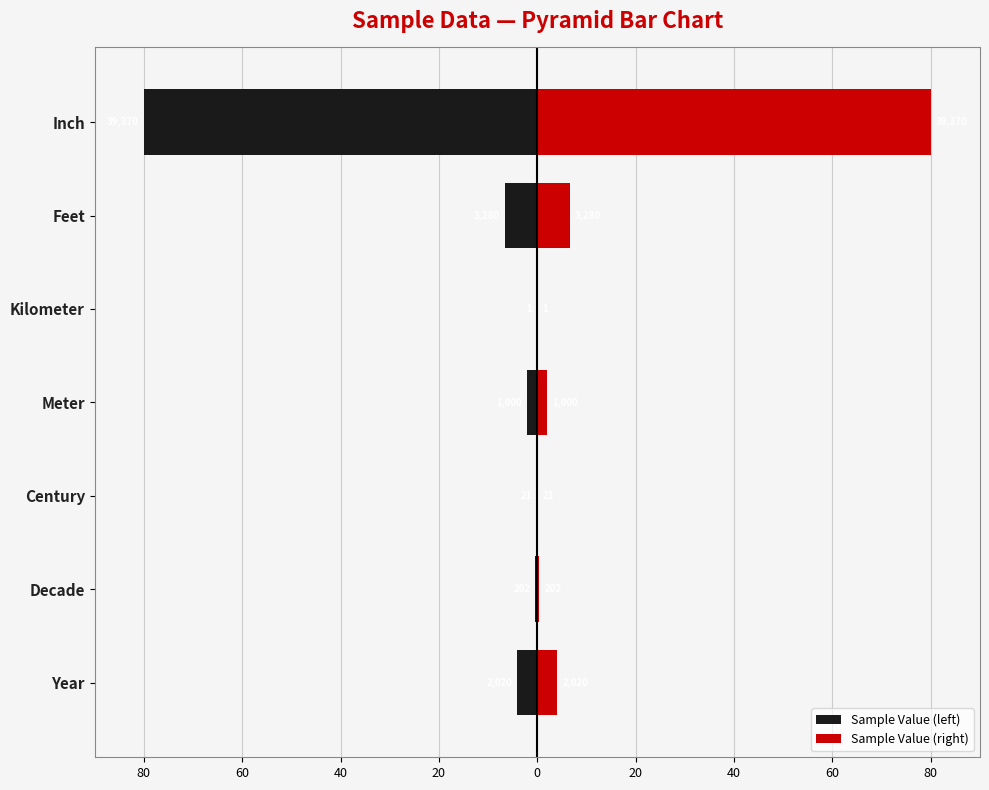

What is the greatest value displayed?

80.0